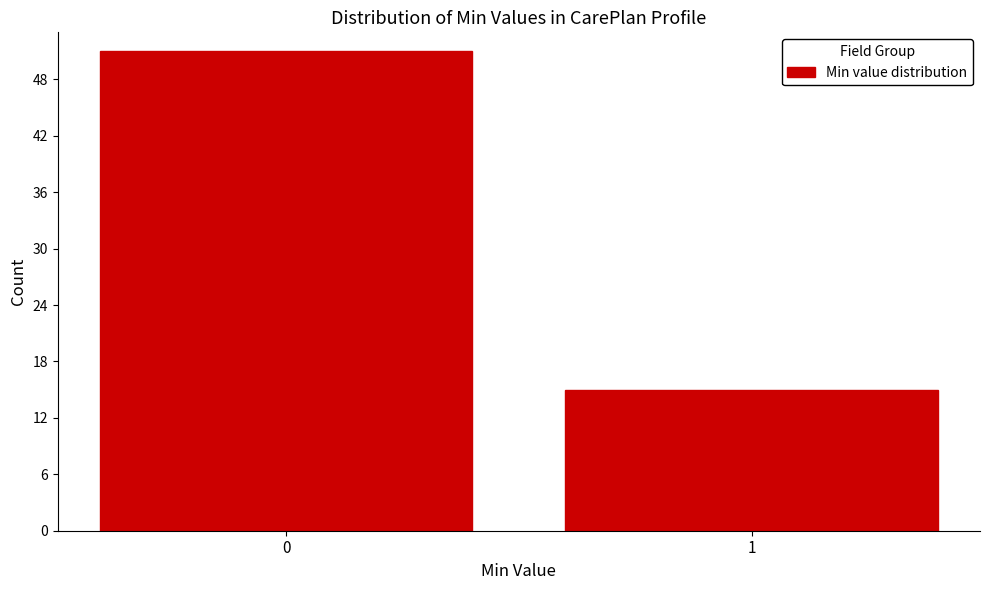

Reading right to left, extract all data points from this chart.

15	51